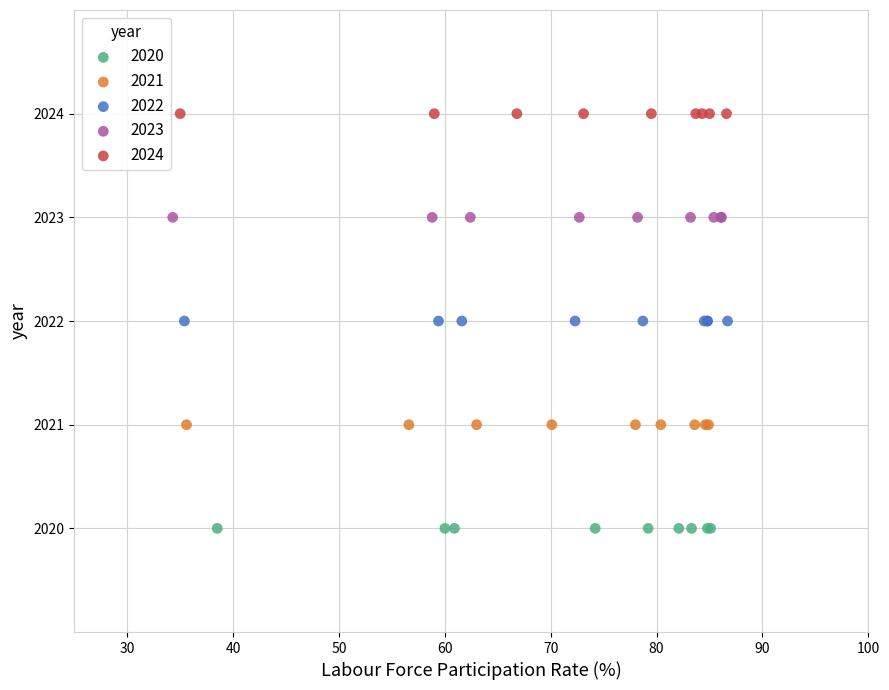

What are all the series names shown in the legend?

2020, 2021, 2022, 2023, 2024